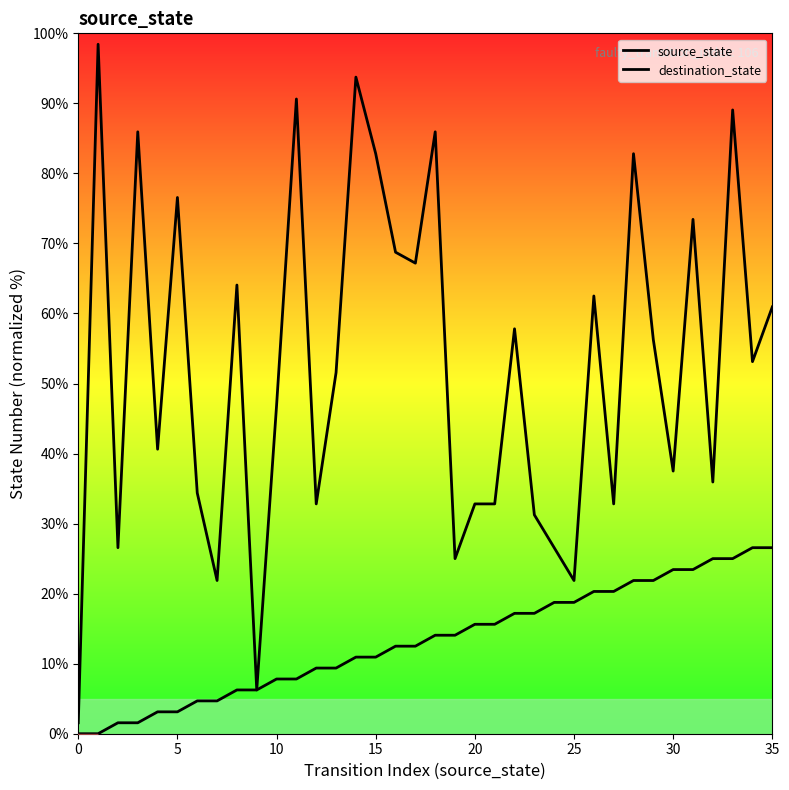

At which category does destination_state reach its first local peak?

5